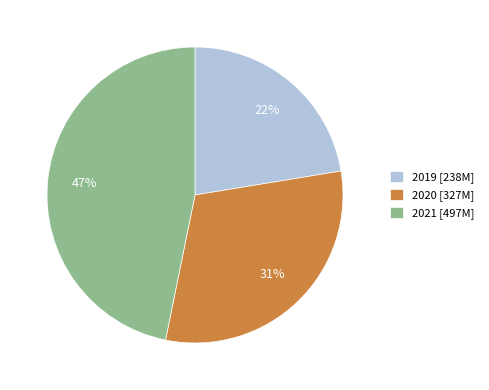

To the nearest percent, what portion does 2020 represent?

31%